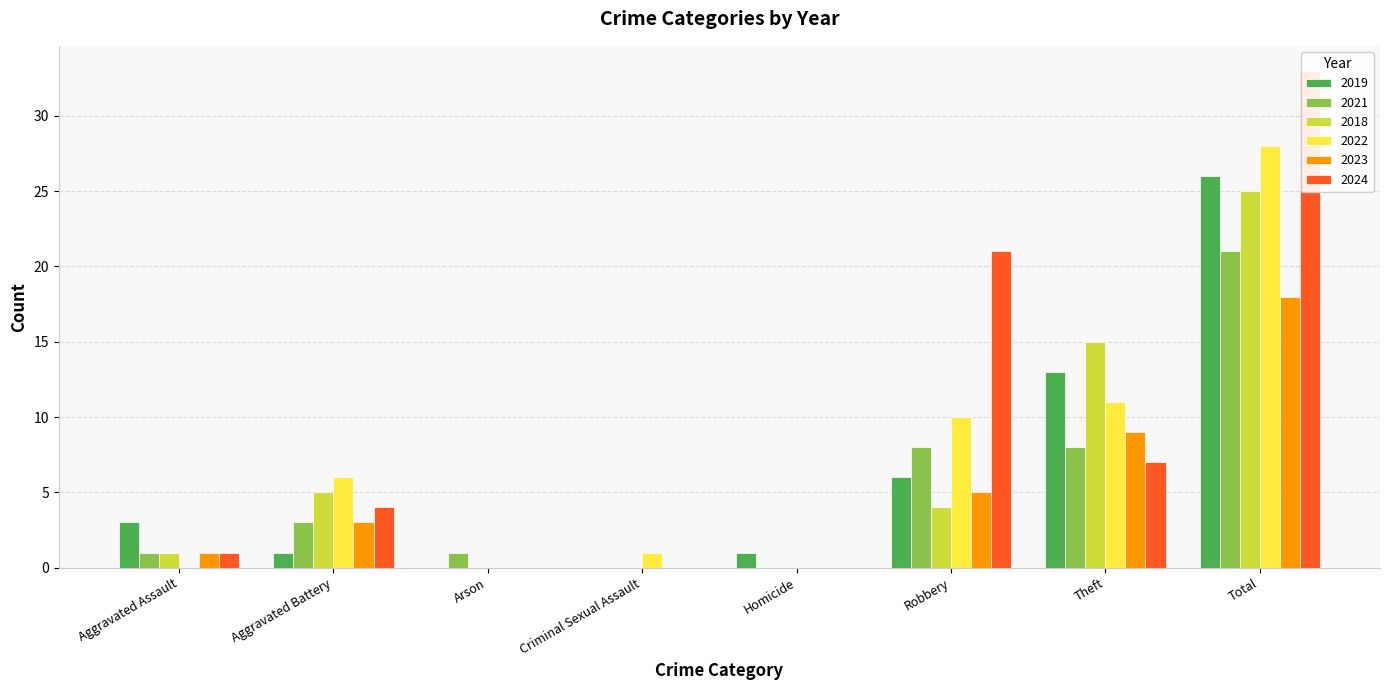

List the series in order of their peak value, lowest first.

2023, 2021, 2018, 2019, 2022, 2024